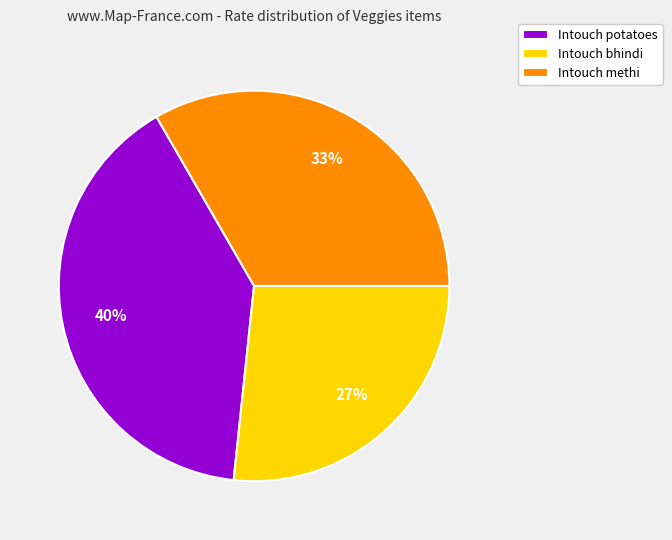

Do Intouch bhindi and Intouch methi together represent more than half of the pie?

Yes